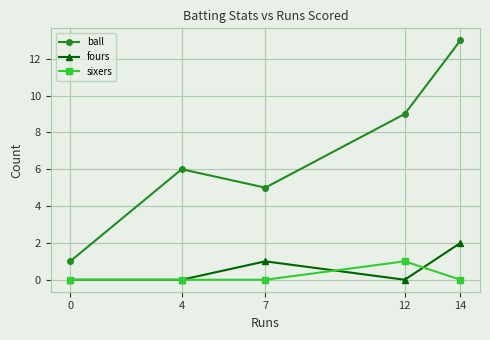

What are all the series names shown in the legend?

ball, fours, sixers